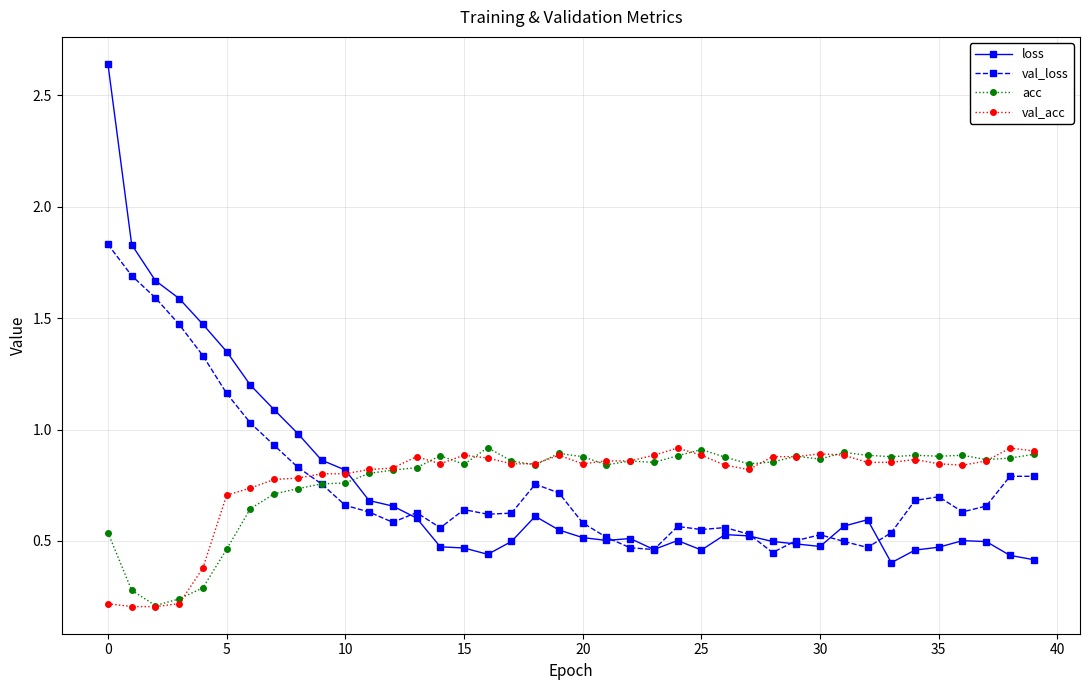

True or false: acc and loss intersect in this chart.

True